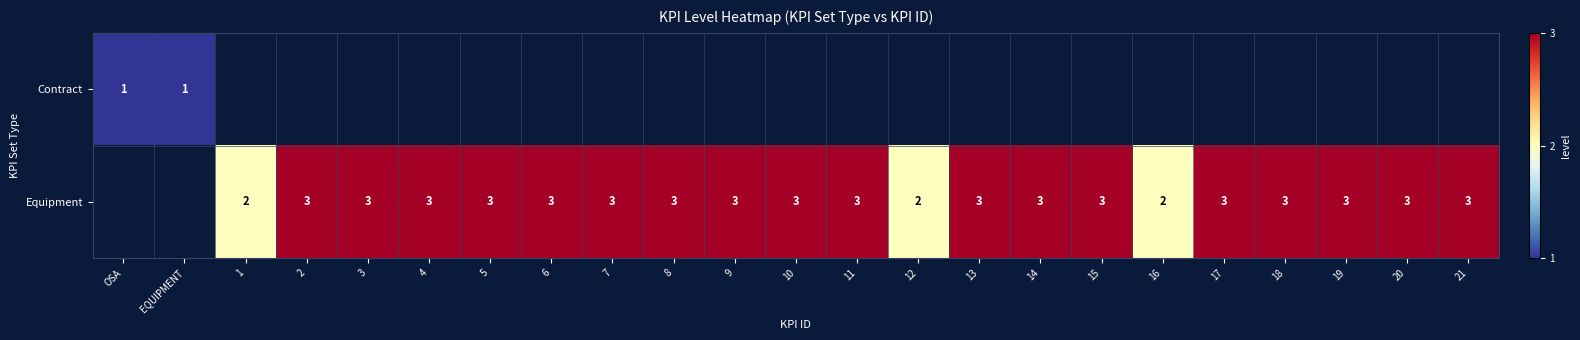

What is the maximum value shown in the chart?

3.0